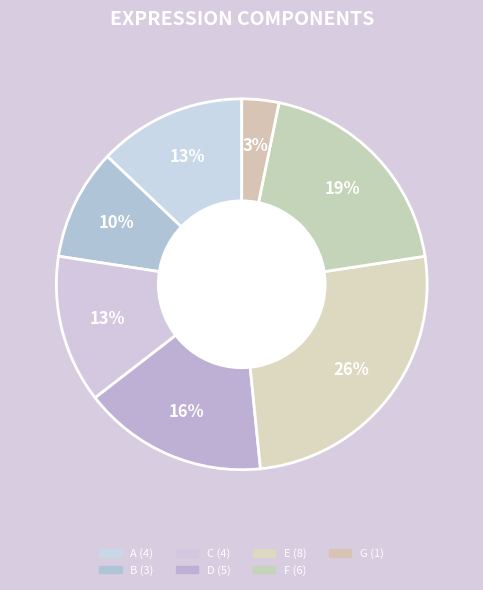

How many slices are in this pie chart?

7